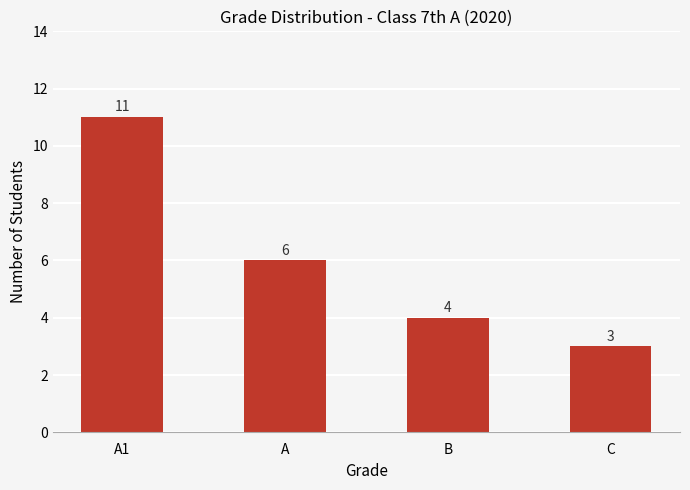

Reading right to left, what are all the values shown in this chart?

C=3	B=4	A=6	A1=11